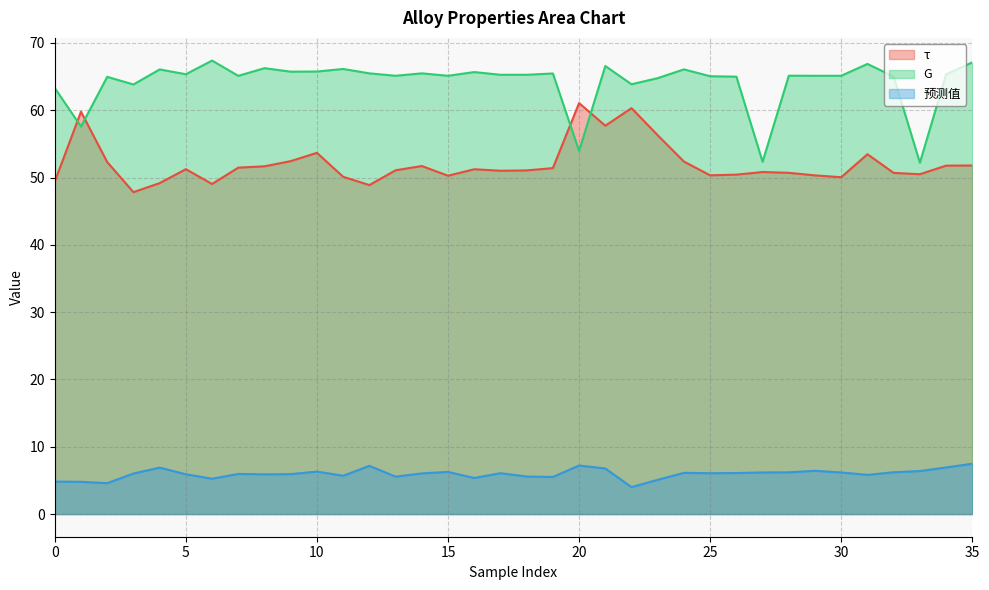

Rank the series by their maximum value, from highest to lowest.

G, τ, 预测值